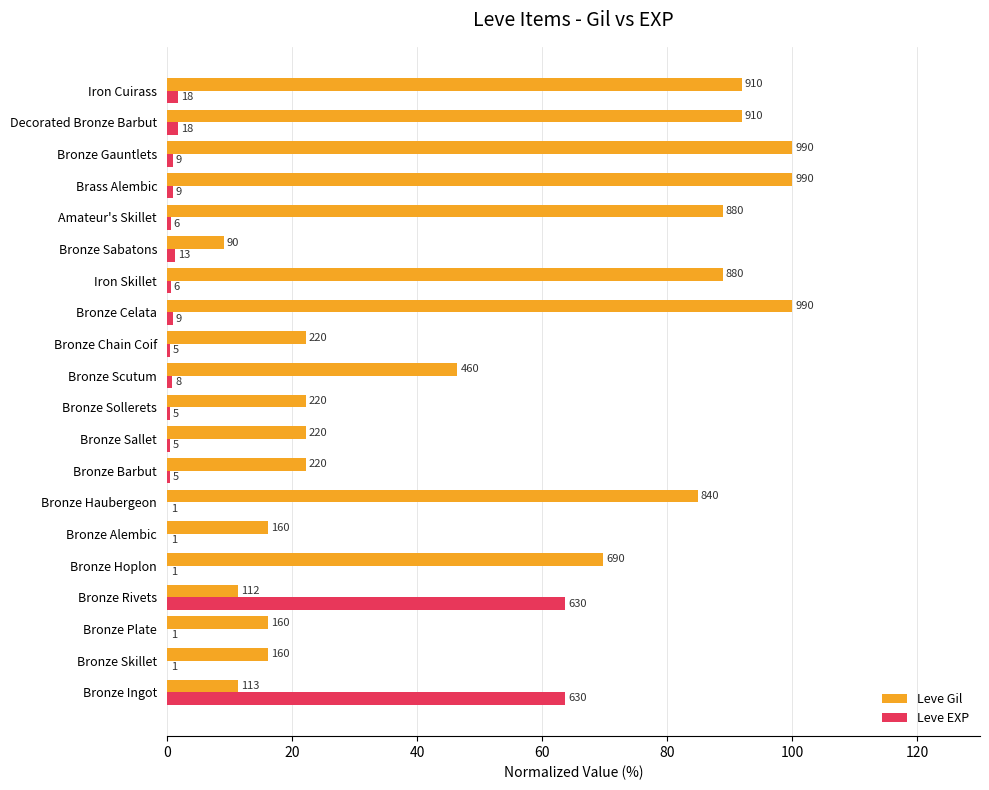

What are all the series names shown in the legend?

Leve Gil, Leve EXP